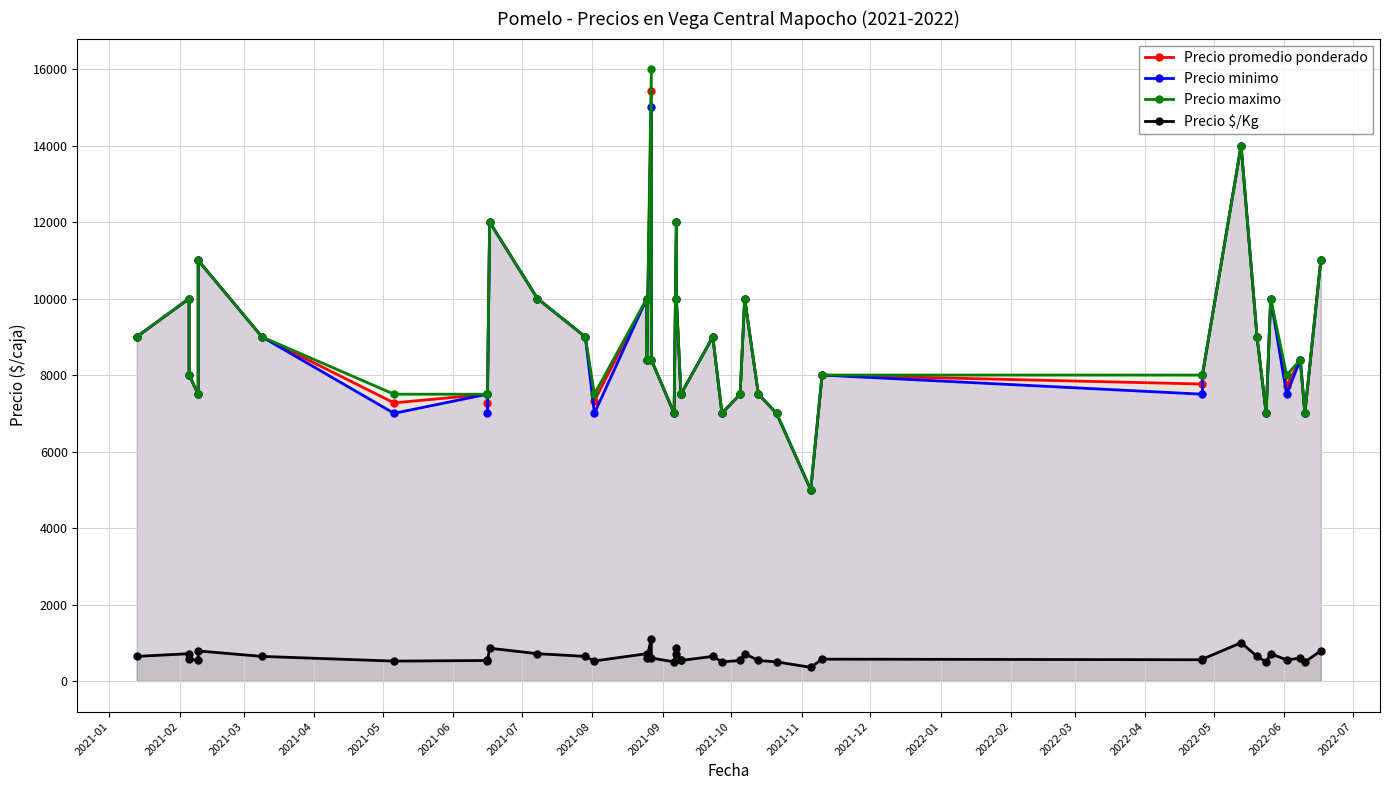

In Precio promedio ponderado, how many points are lower than both neighbors (excluding endpoints)?

12